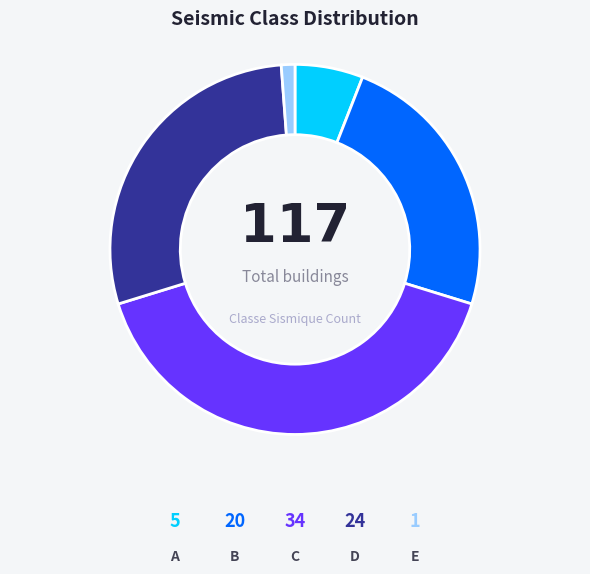

What is the smallest slice in the pie chart?

E